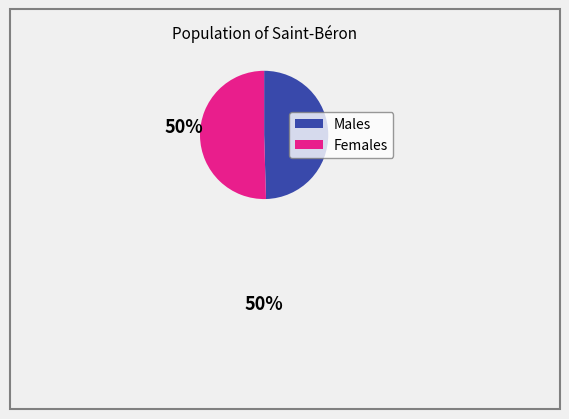

Is there any slice that represents more than half of the pie?

Yes